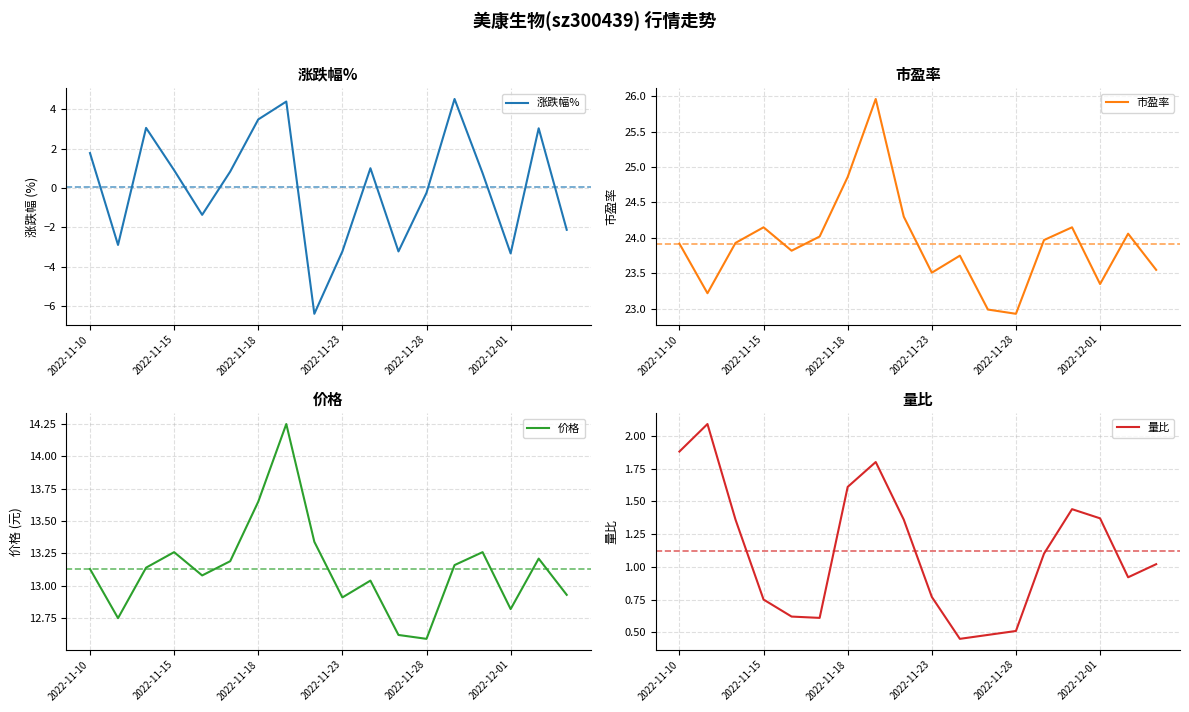

At which label does 涨跌幅% first exceed 0?

2022-11-10